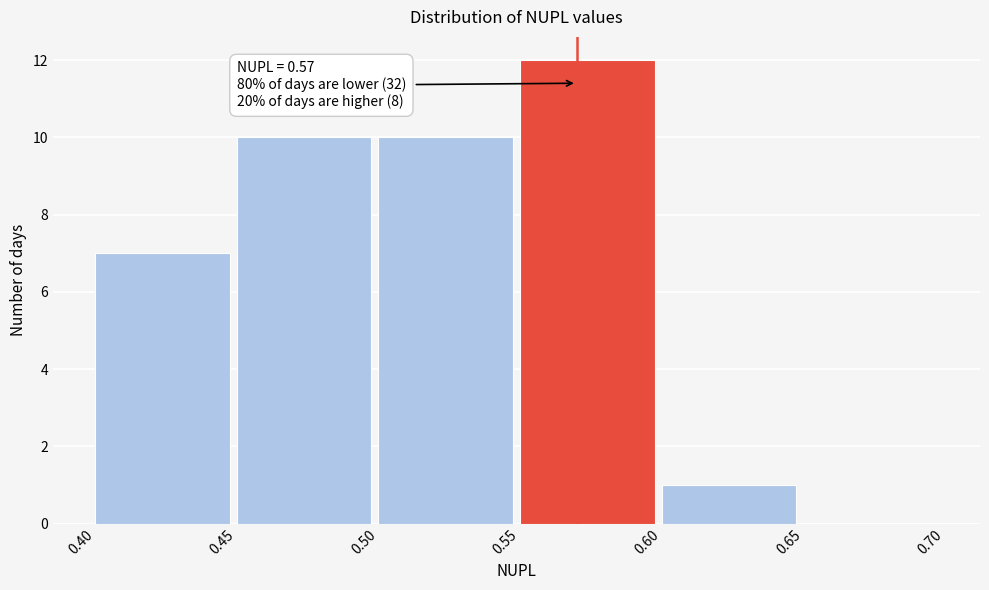

Which range on the x-axis has the tallest bar?

0.55 to 0.60